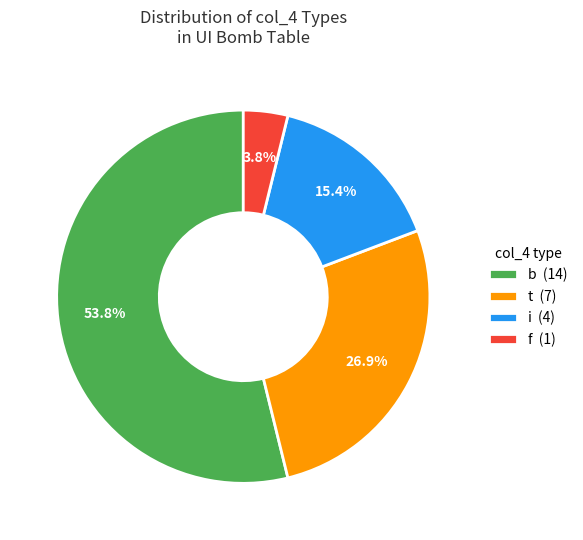

Combined, do t (7) and f (1) account for over 50%?

No